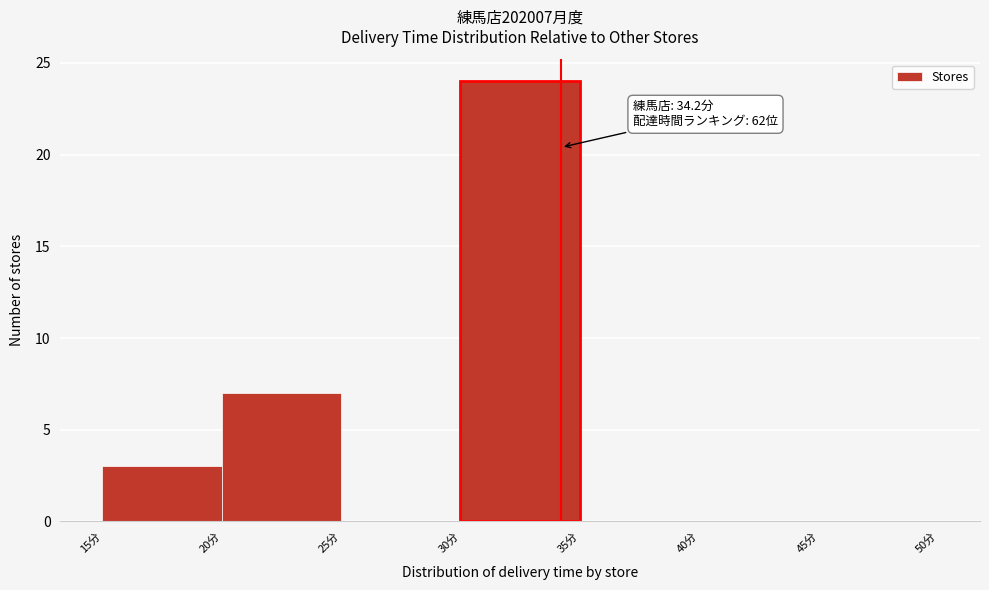

Over which range of the x-axis is the bar tallest?

30 to 35